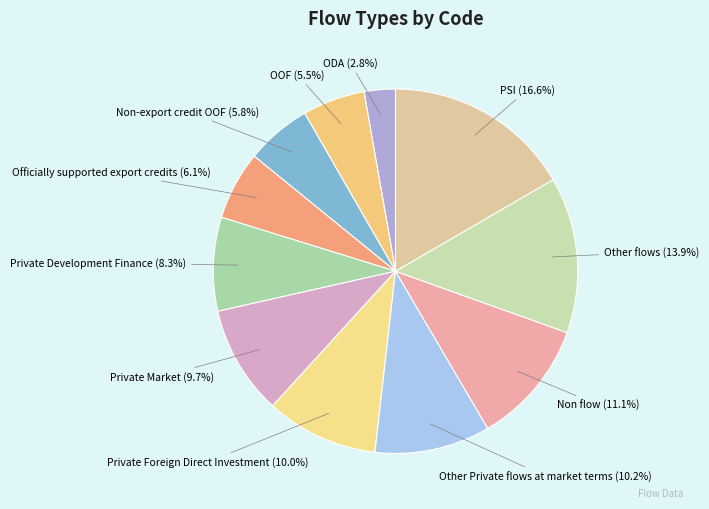

To the nearest percent, what percentage of the pie is ODA?

3%